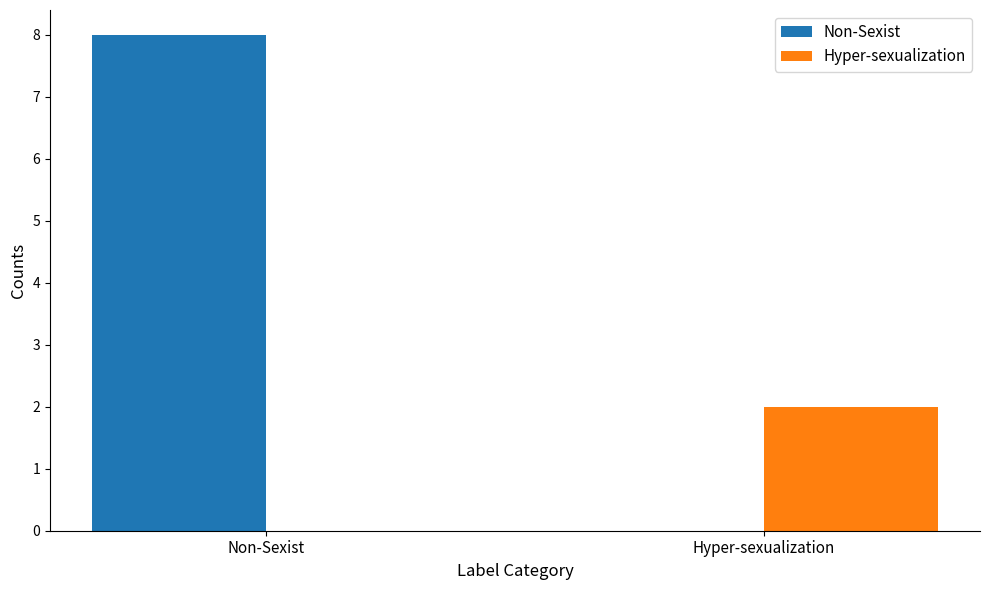

Between Non-Sexist and Hyper-sexualization, which series saw the biggest shift?

Non-Sexist